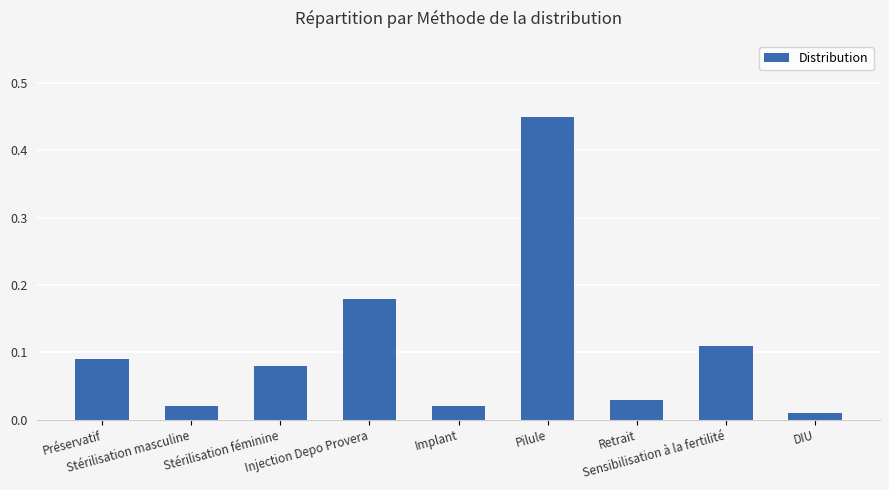

Does the chart contain any negative values?

No